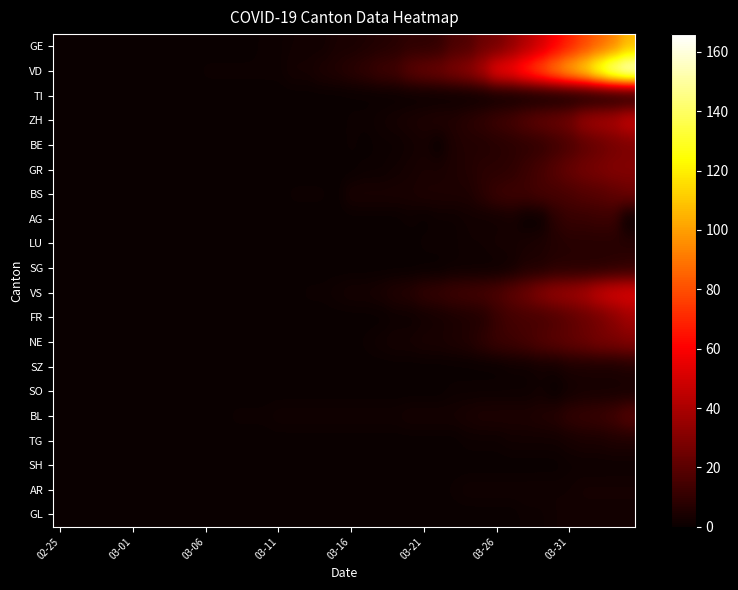

At how many categories does at least one series exceed 68?

8